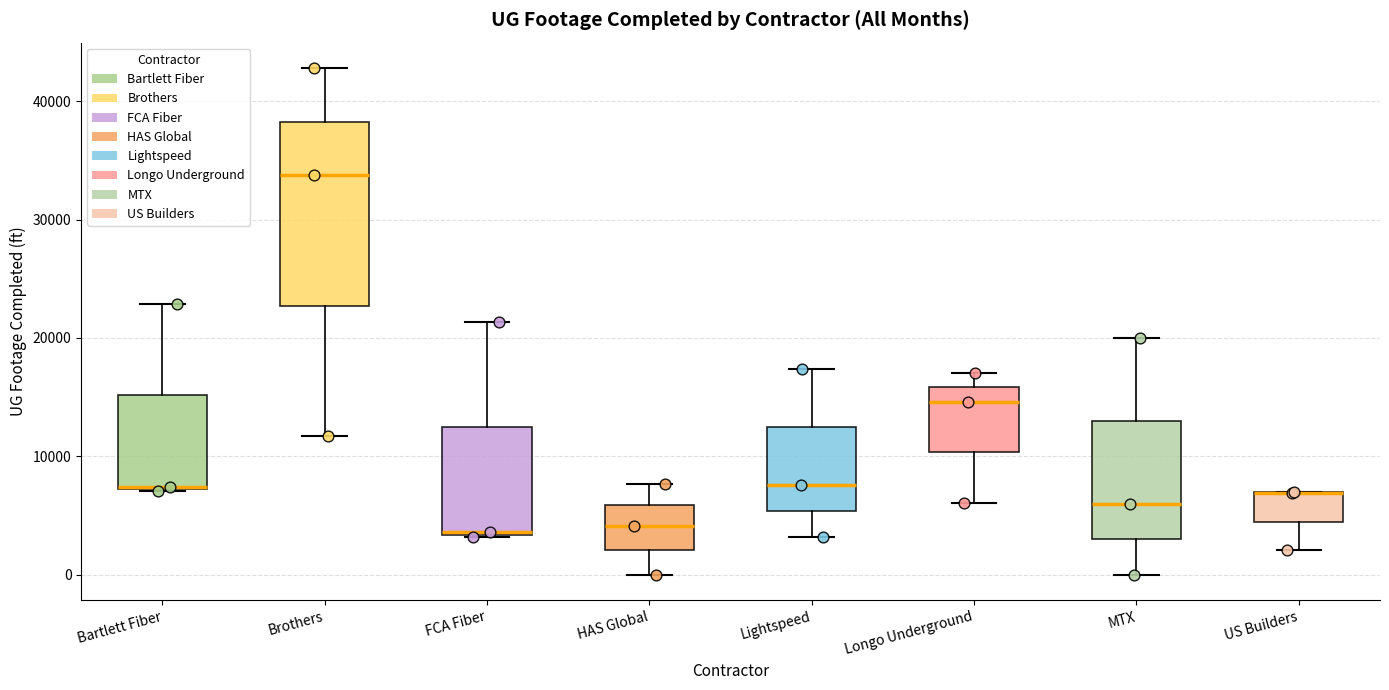

Comparing the boxes themselves (not the whiskers), which one is the tallest?

Brothers